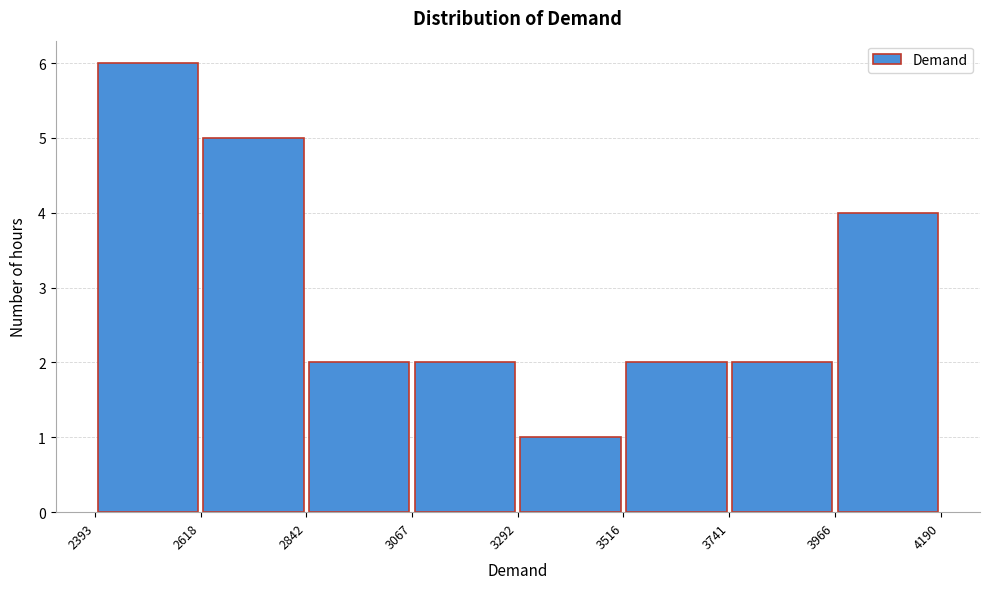

Which range on the x-axis has the tallest bar?

2393 to 2618